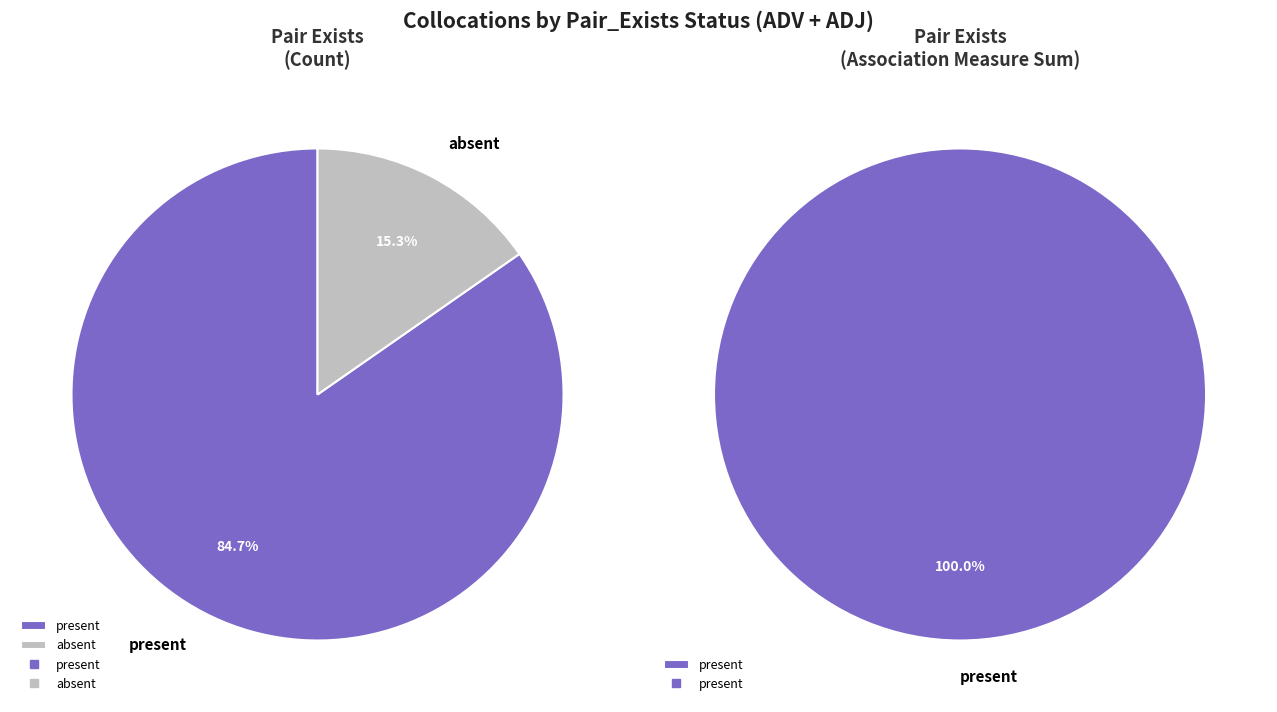

Which has a higher value, absent or present?

present